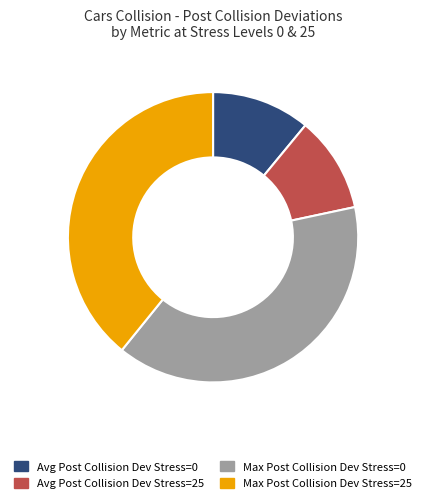

Does any single category account for the majority?

No